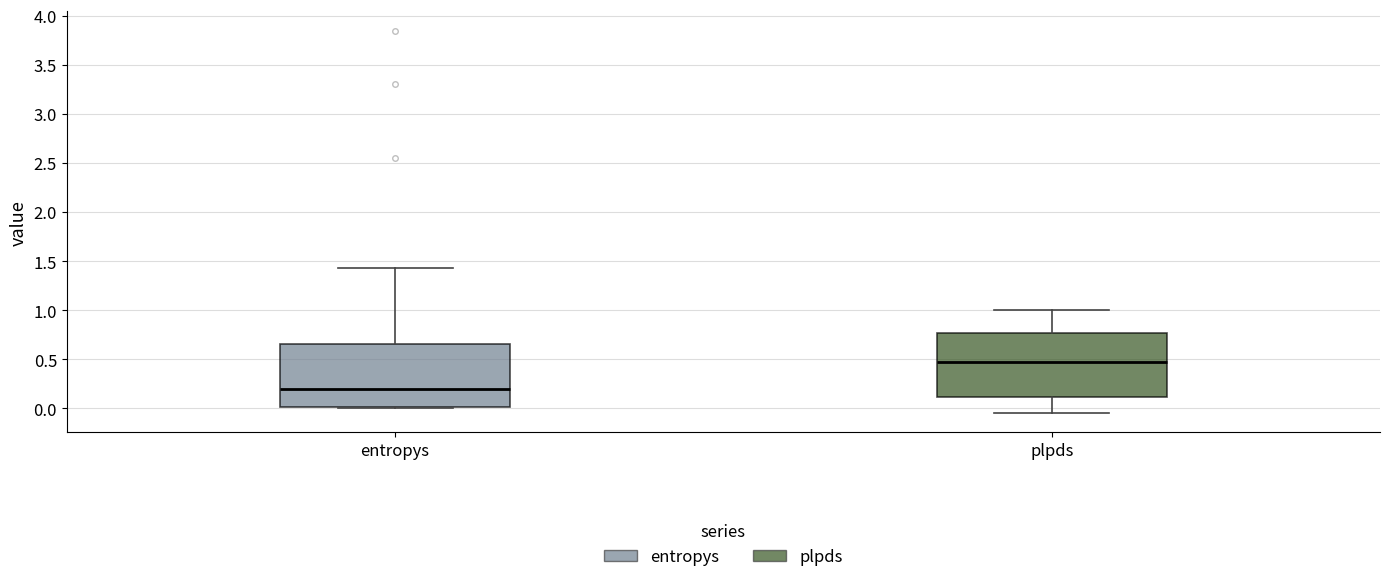

Which box's median line is the lowest?

entropys